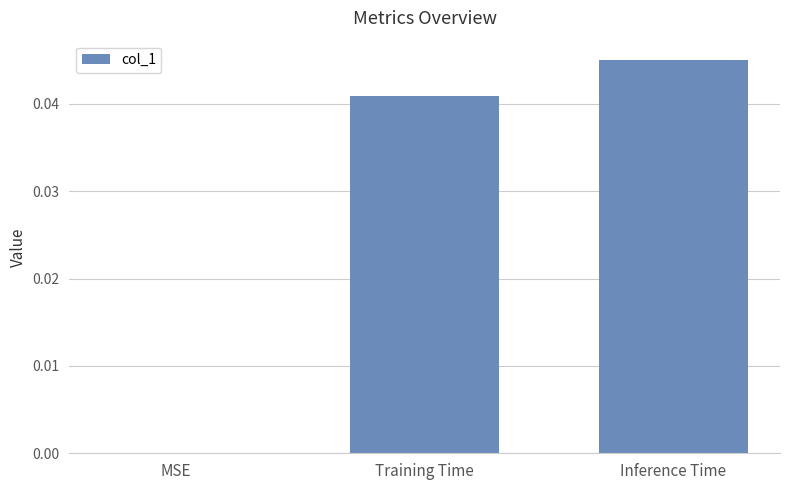

The value at Inference Time is 0.0. True or false?

True